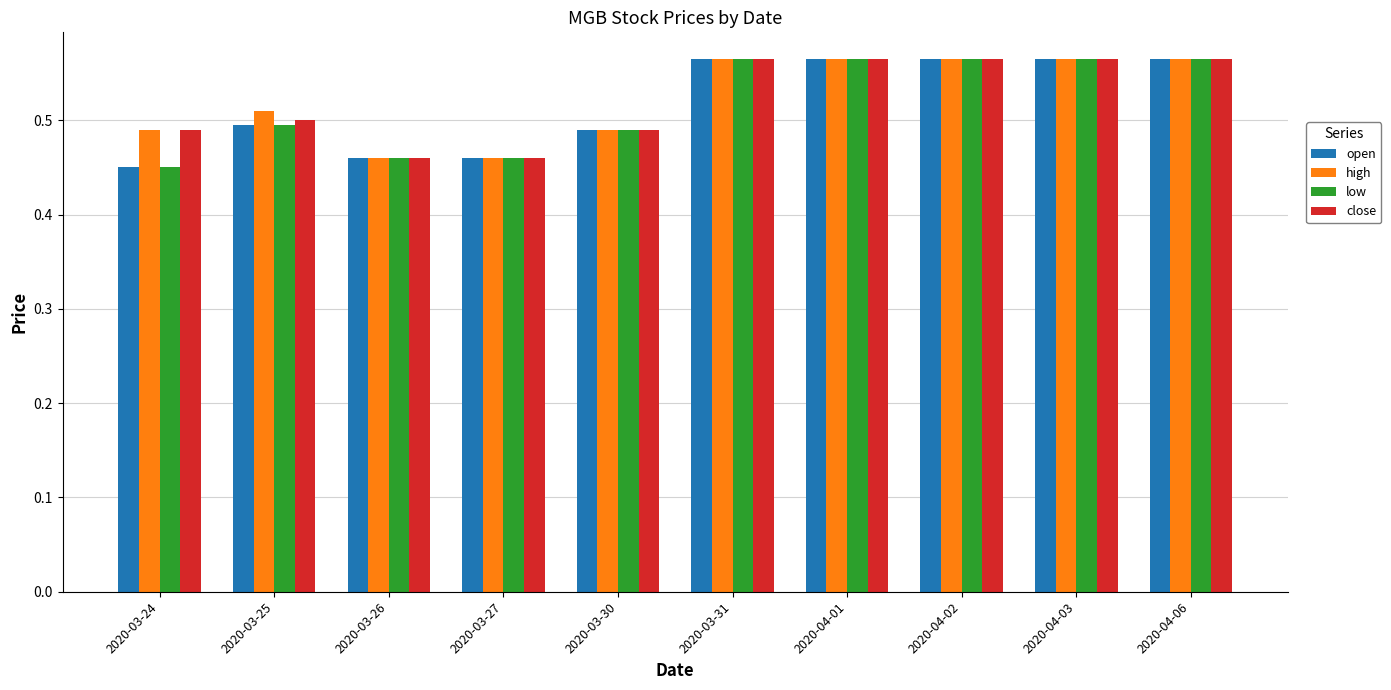

How many close values are between 0 and 1?

10